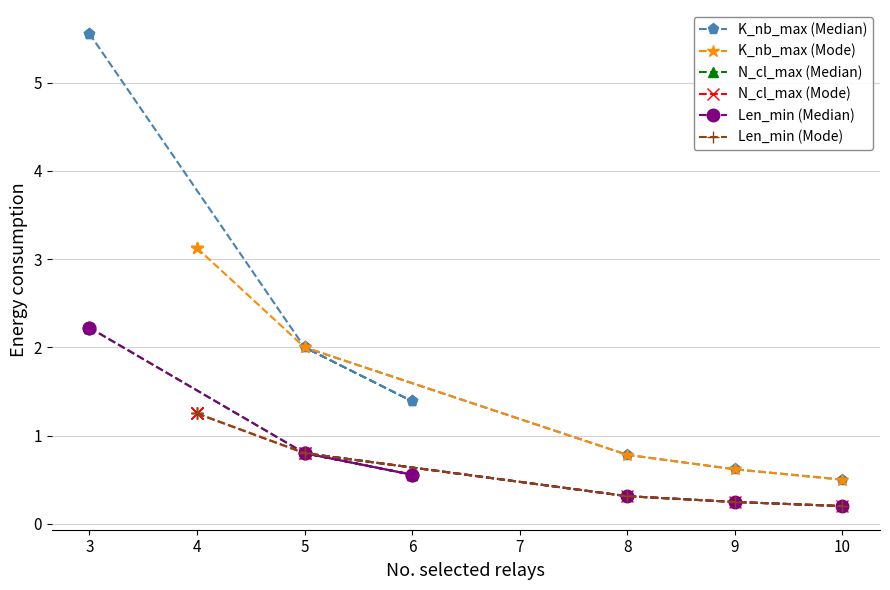

True or false: Len_min (Mode) and N_cl_max (Mode) cross at least once.

False